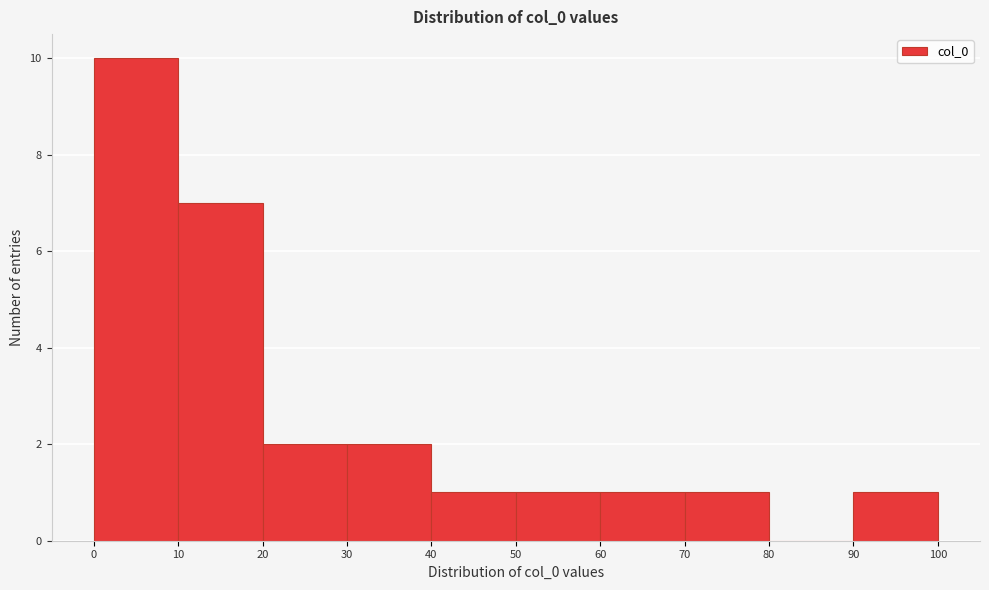

Which range on the x-axis has the tallest bar?

0 to 10